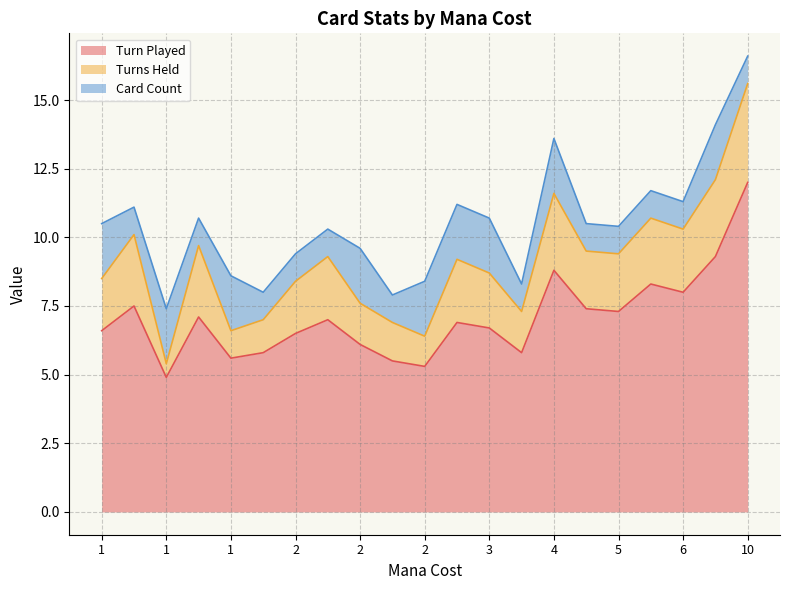

Does the chart display data point markers on the line(s)?

No